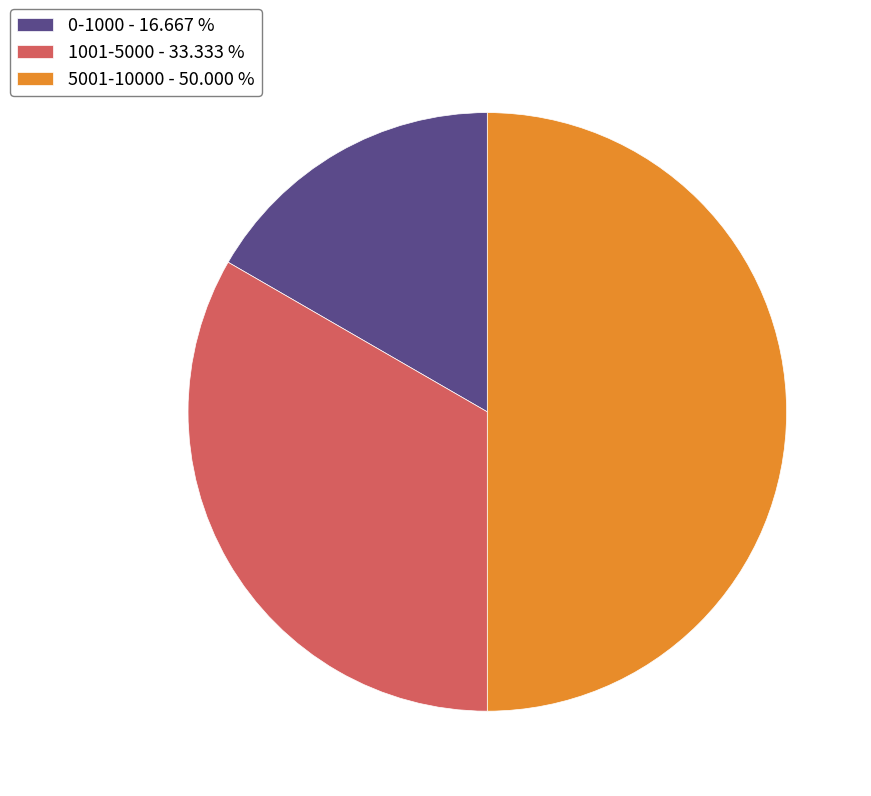

Which has a higher value, 0-1000 or 1001-5000?

1001-5000